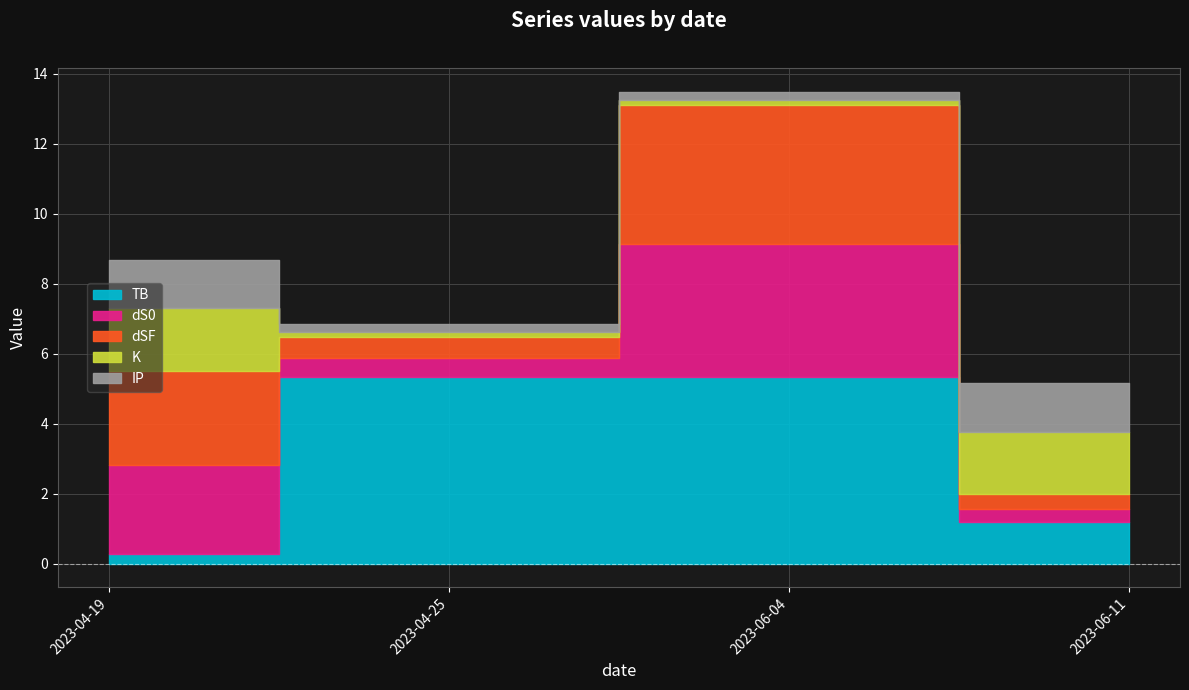

Reading left to right, transcribe all the data shown in this chart.

TB: 0.3	5.3	5.3	1.2
dS0: 2.5	0.5	3.8	0.4
dSF: 2.7	0.6	4.0	0.4
K: 1.8	0.1	0.1	1.8
IP: 1.4	0.2	0.2	1.4